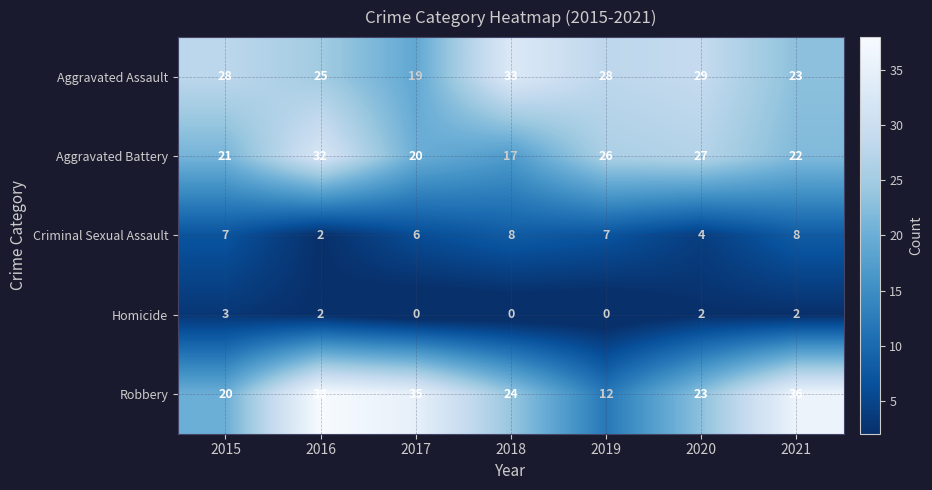

List the series in order of their peak value, lowest first.

Homicide, Criminal Sexual Assault, Aggravated Battery, Aggravated Assault, Robbery